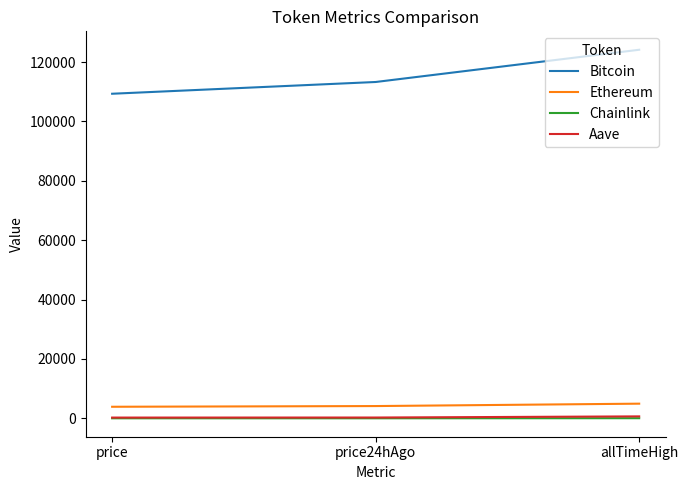

What is the highest value of the Ethereum series?

4946.1